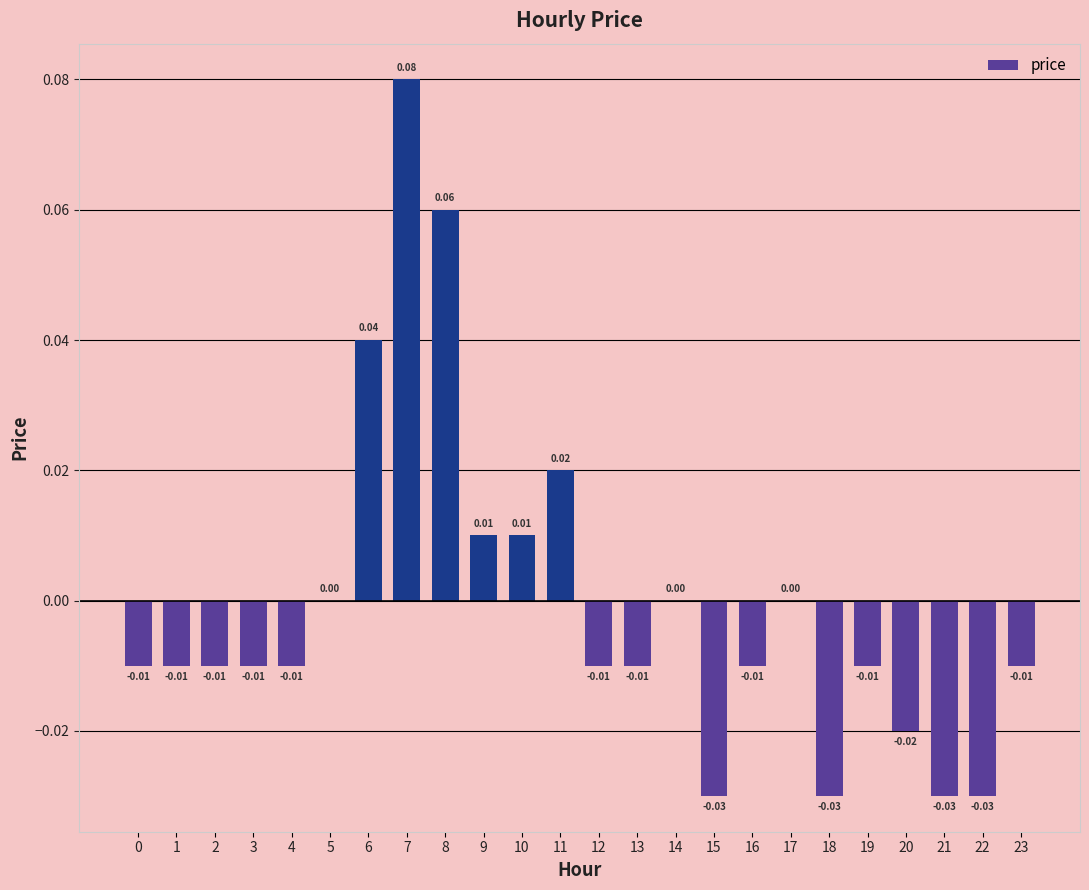

Which has a higher value, 17 or 6?

6